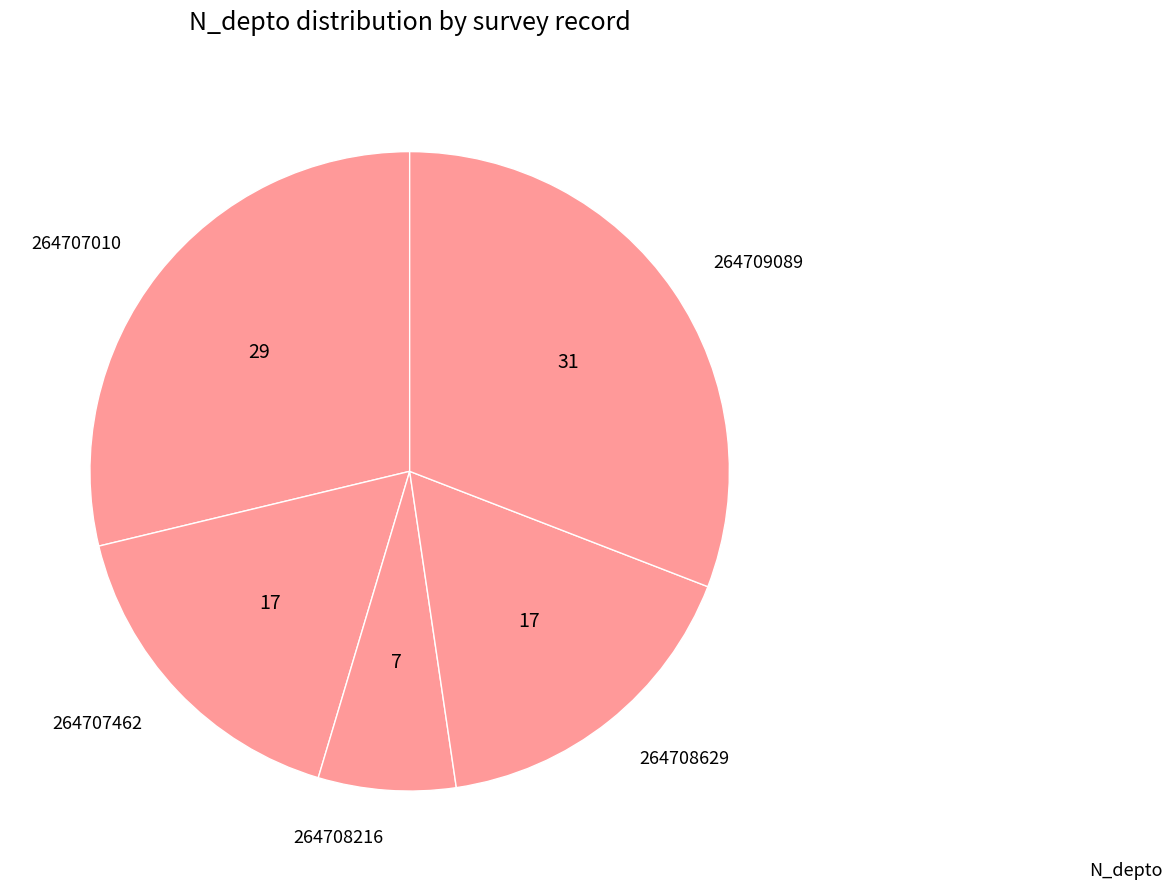

Does 264707462 account for over 50% of the chart?

No